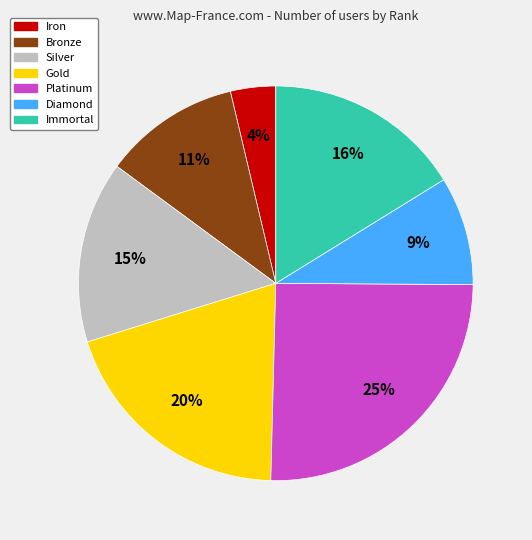

Count the number of slices in the pie.

7